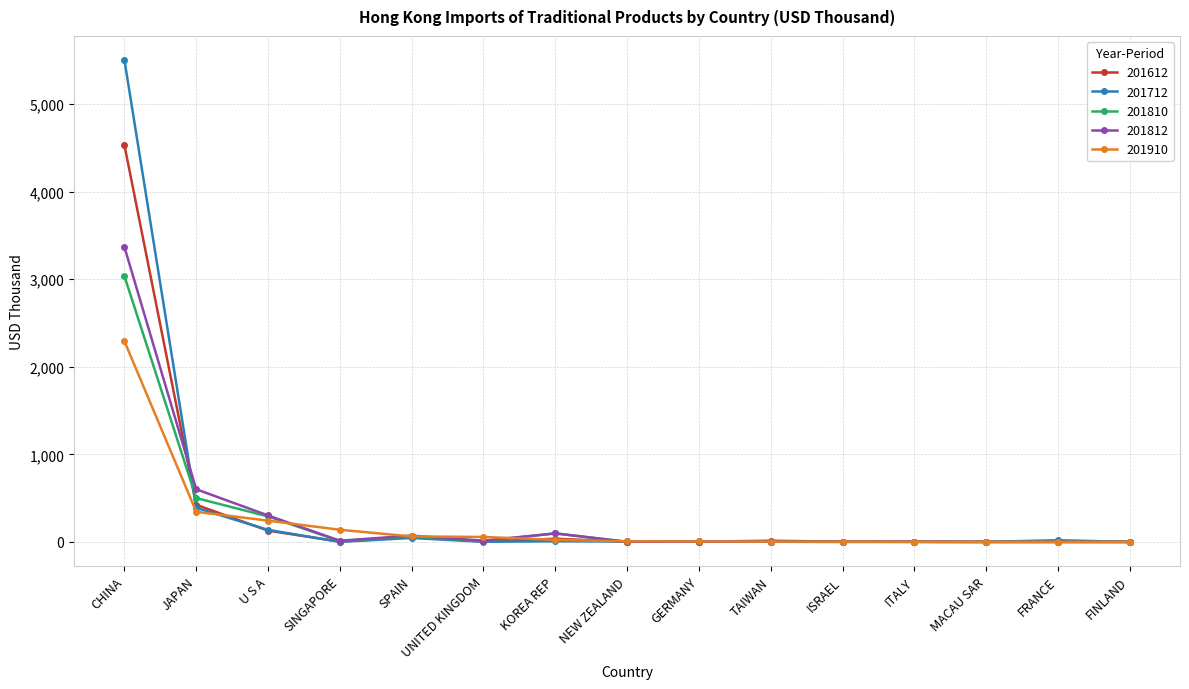

What is the total value across all series at FRANCE?

21.5